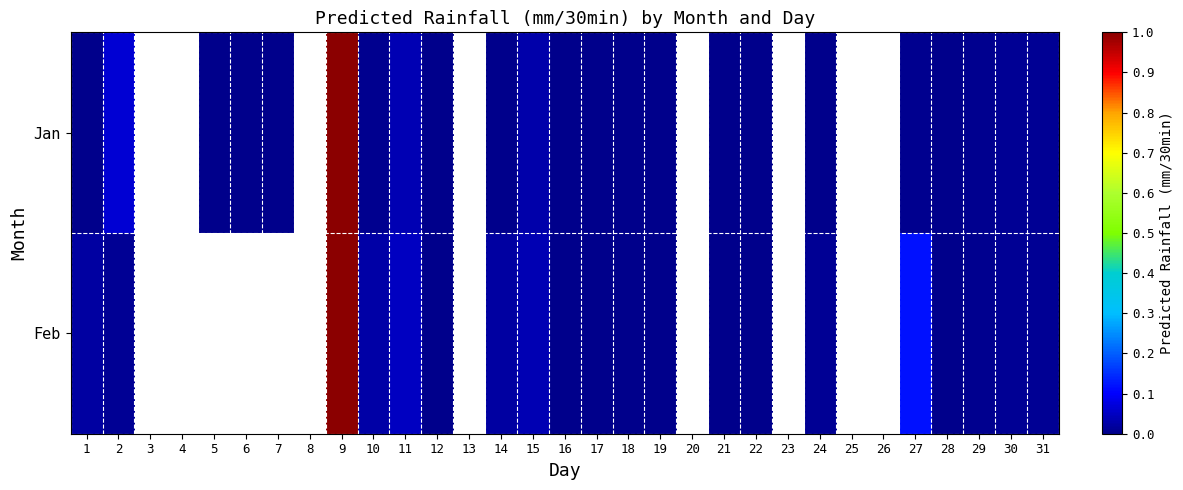

Rank the series by their maximum value, from highest to lowest.

Jan, Feb